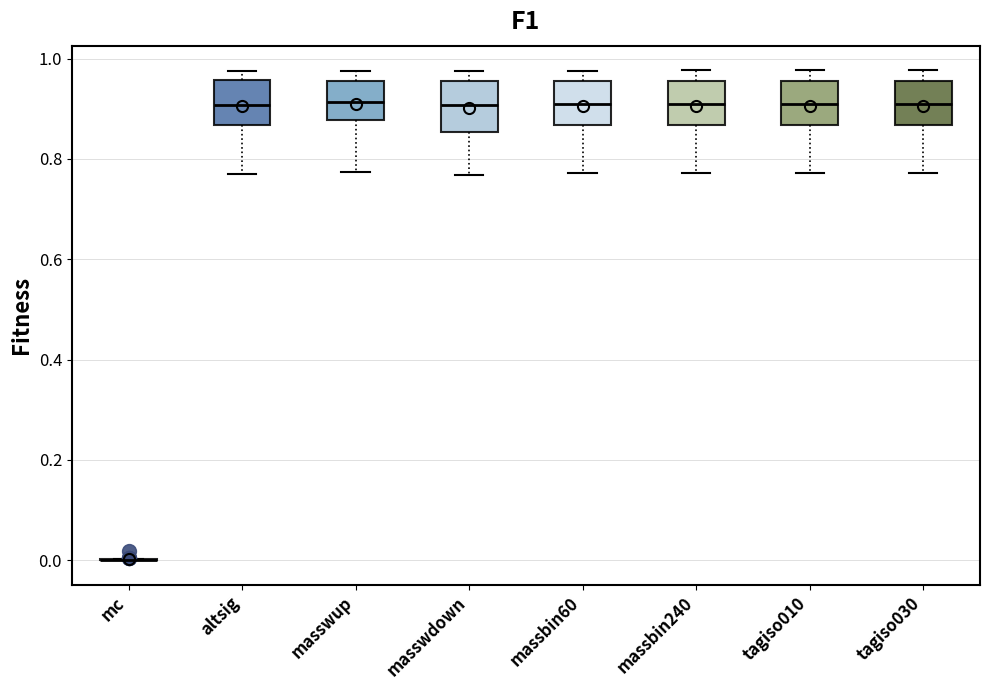

Where is the lower edge of the box for altsig on the y-axis? The values are not printed on the chart, so give them approximately, as read against the axis.

0.86